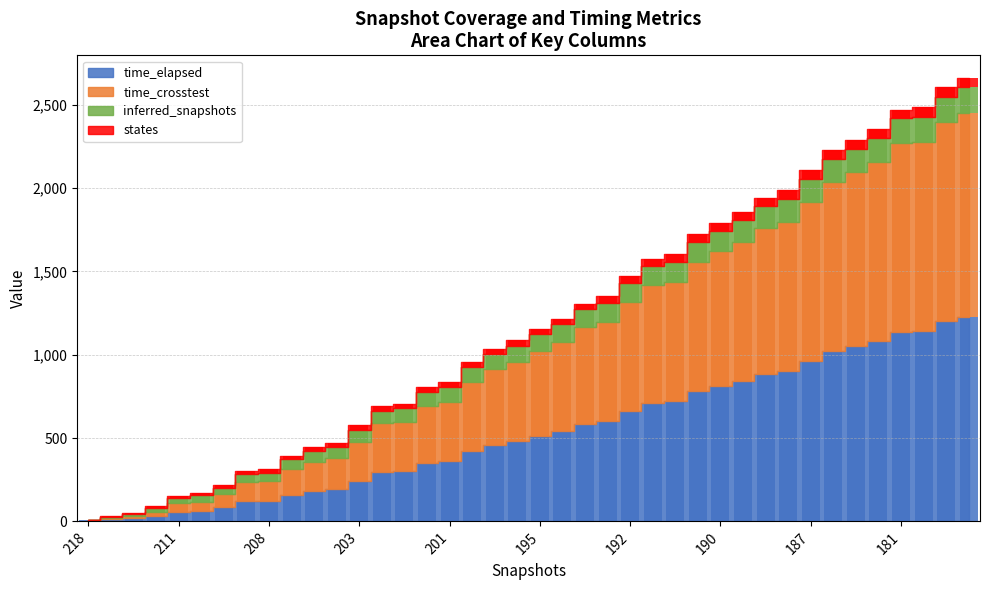

Reading left to right, extract all data points from this chart.

time_elapsed: 8.0	11.6	18.1	30.4	56.6	60.1	83.3	120.1	124.3	160.1	180.1	192.8	240.1	297.0	300.2	349.8	360.2	420.2	460.7	480.2	514.0	540.2	585.5	600.3	660.3	711.9	720.3	780.3	812.5	840.3	883.7	900.4	960.4	1020.4	1050.7	1080.4	1138.4	1140.5	1200.5	1229.0
time_crosstest: 2.9	6.6	13.1	25.3	51.6	55.1	78.3	115.1	119.3	155.0	175.1	187.7	235.1	292.0	295.1	344.7	355.1	415.1	455.7	475.2	508.9	535.2	580.4	595.2	655.2	706.9	715.2	775.2	807.5	835.2	878.6	895.3	955.3	1015.3	1045.6	1075.3	1133.3	1135.3	1195.3	1223.8
inferred_snapshots: 0.0	10.0	16.0	26.0	32.0	41.0	41.0	49.0	49.0	58.0	66.0	66.0	74.0	74.0	83.0	83.0	90.0	90.0	90.0	99.0	99.0	107.0	107.0	113.0	113.0	113.0	121.0	121.0	121.0	130.0	130.0	138.0	138.0	138.0	138.0	146.0	146.0	152.0	152.0	152.0
states: 0.0	2.0	6.0	11.0	12.0	17.0	17.0	19.0	19.0	20.0	25.0	25.0	29.0	29.0	28.0	28.0	29.0	29.0	29.0	31.0	31.0	32.0	32.0	42.0	42.0	42.0	48.0	48.0	48.0	50.0	50.0	52.0	52.0	52.0	52.0	51.0	51.0	58.0	58.0	58.0